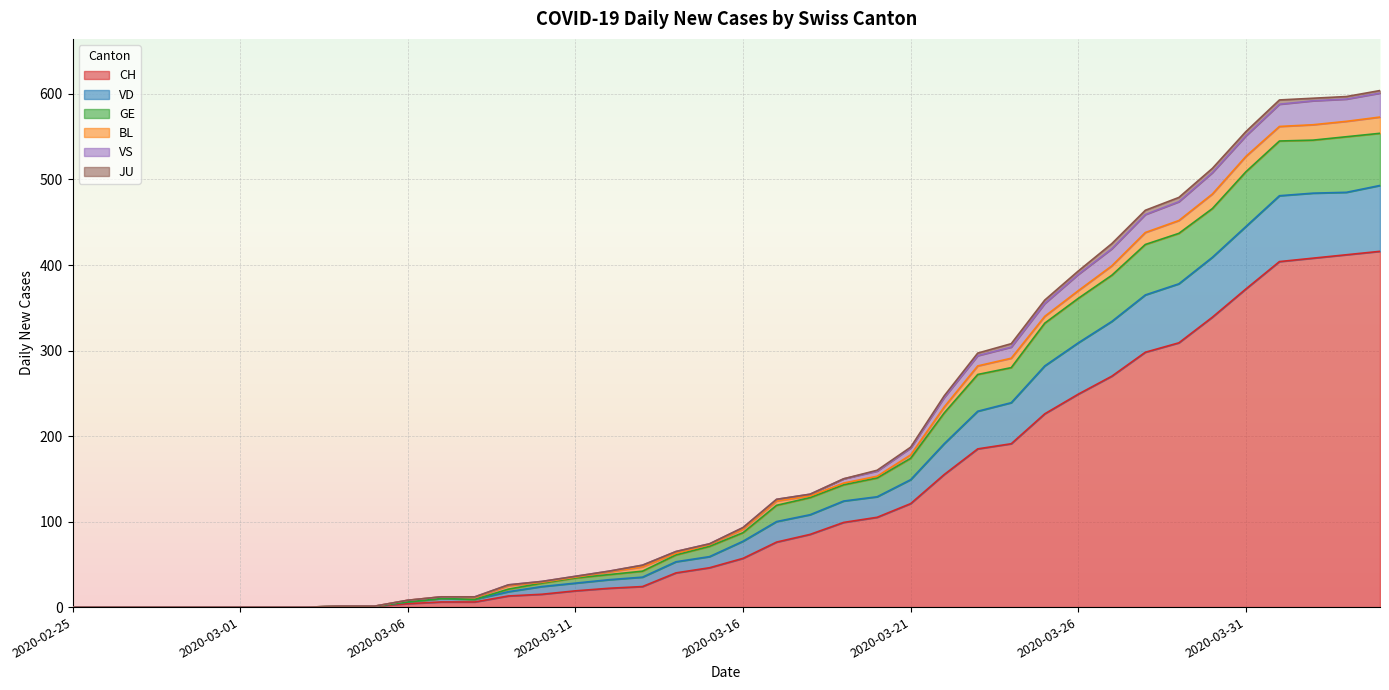

What is the label of the 19th point from the left?

2020-03-14